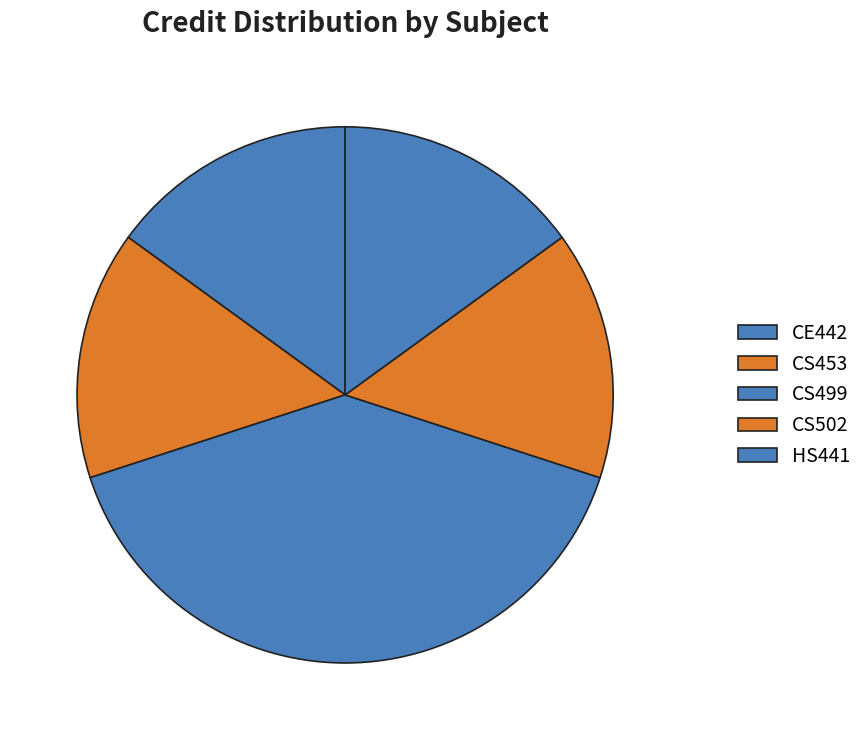

To the nearest percent, what is the difference between the largest and smallest slice percentages?

25%